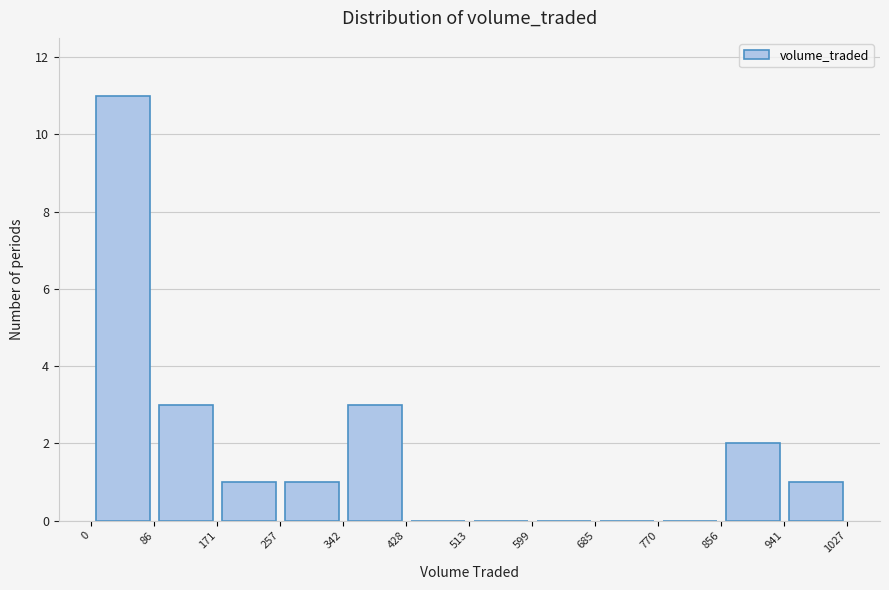

Reading left to right, transcribe this chart: for each bar, give the range it covers on the x-axis and its height. The values are not printed on the chart, so give them approximately, as read against the axis.

0 to 86: 11
86 to 171: 3
171 to 257: 1
257 to 342: 1
342 to 428: 3
428 to 513: 0
513 to 599: 0
599 to 685: 0
685 to 770: 0
770 to 856: 0
856 to 941: 2
941 to 1027: 1